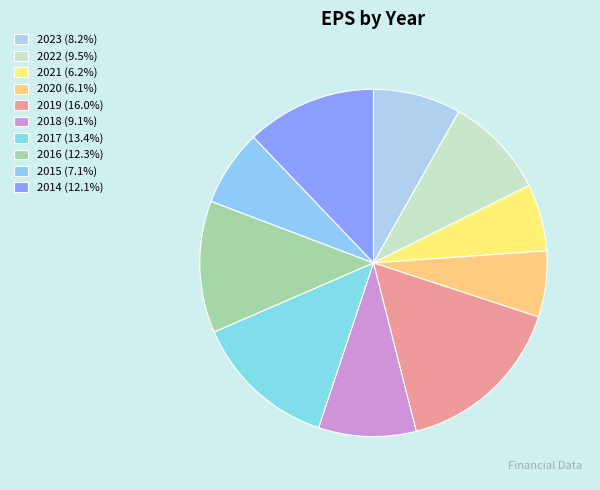

The 2018 slice represents 4% of the pie. True or false?

False